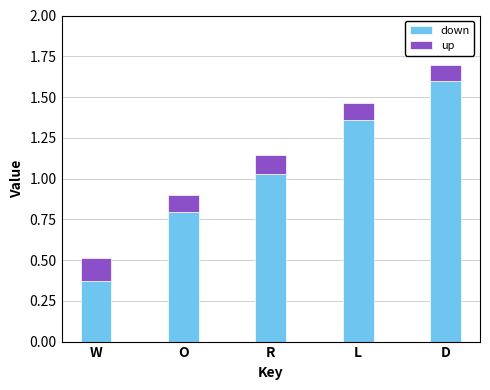

At which category is the sum across all series the highest?

D